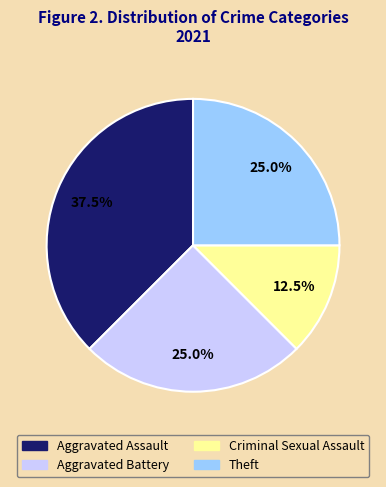

Does any single category account for the majority?

No